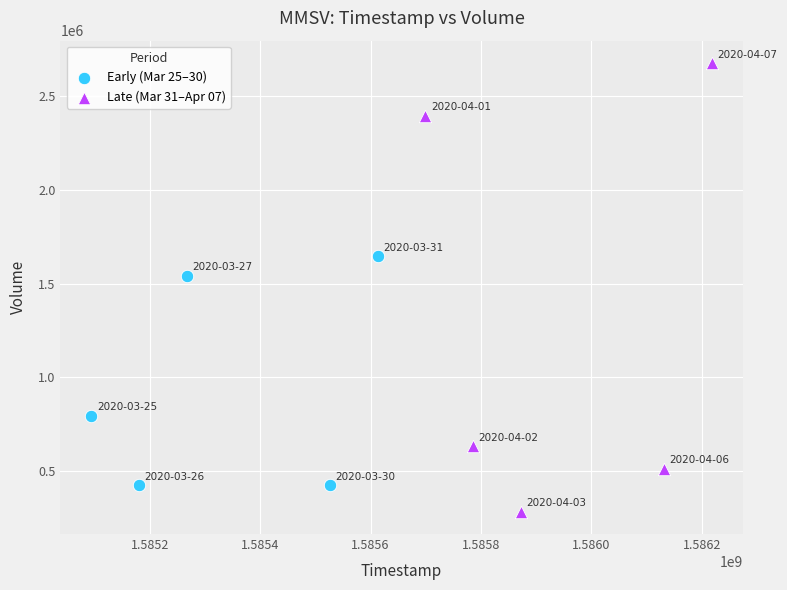

Which series reaches the minimum Y coordinate?

Late (Mar 31–Apr 07)